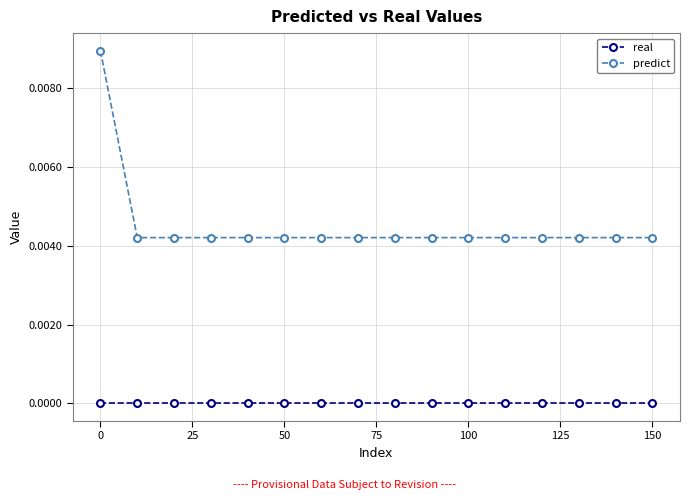

Rank the series by their average value, from highest to lowest.

predict, real